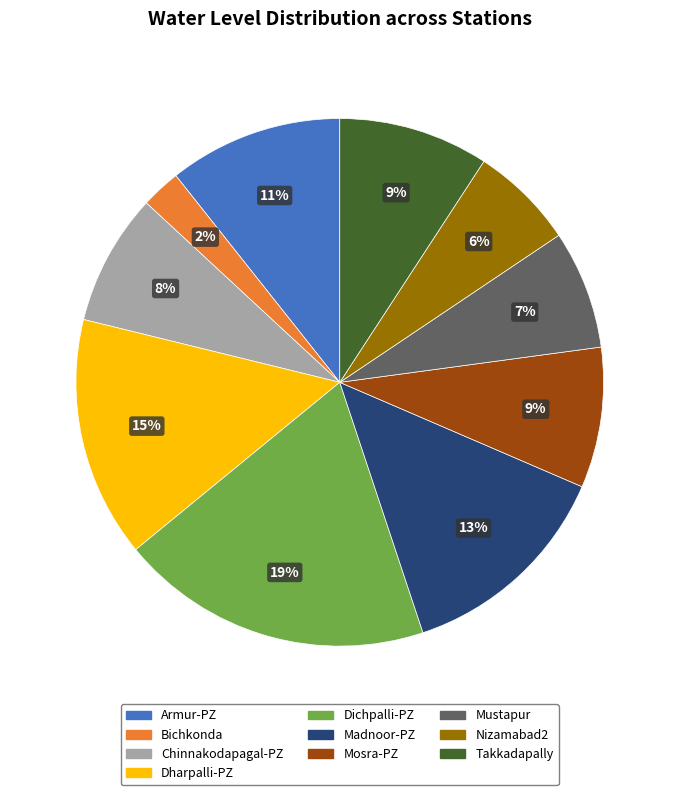

Do Armur-PZ and Mustapur together represent more than half of the pie?

No